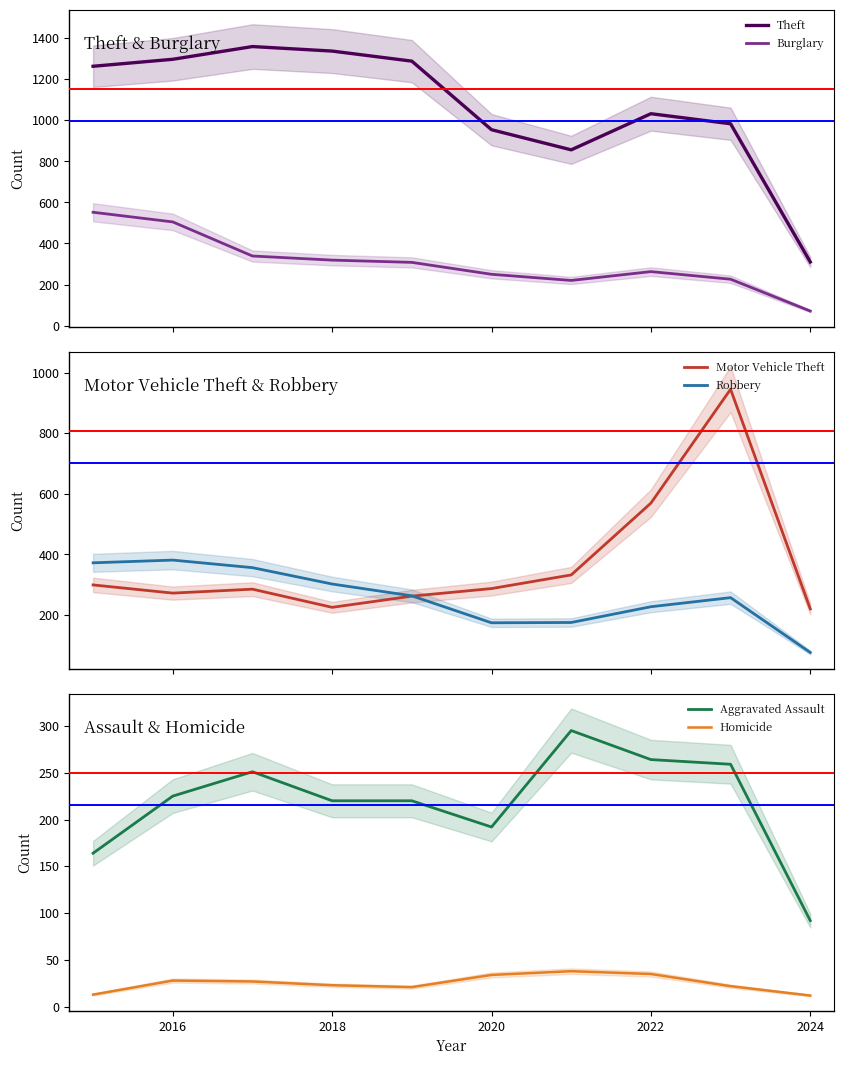

In Aggravated Assault, how many points are higher than both neighbors (excluding endpoints)?

2